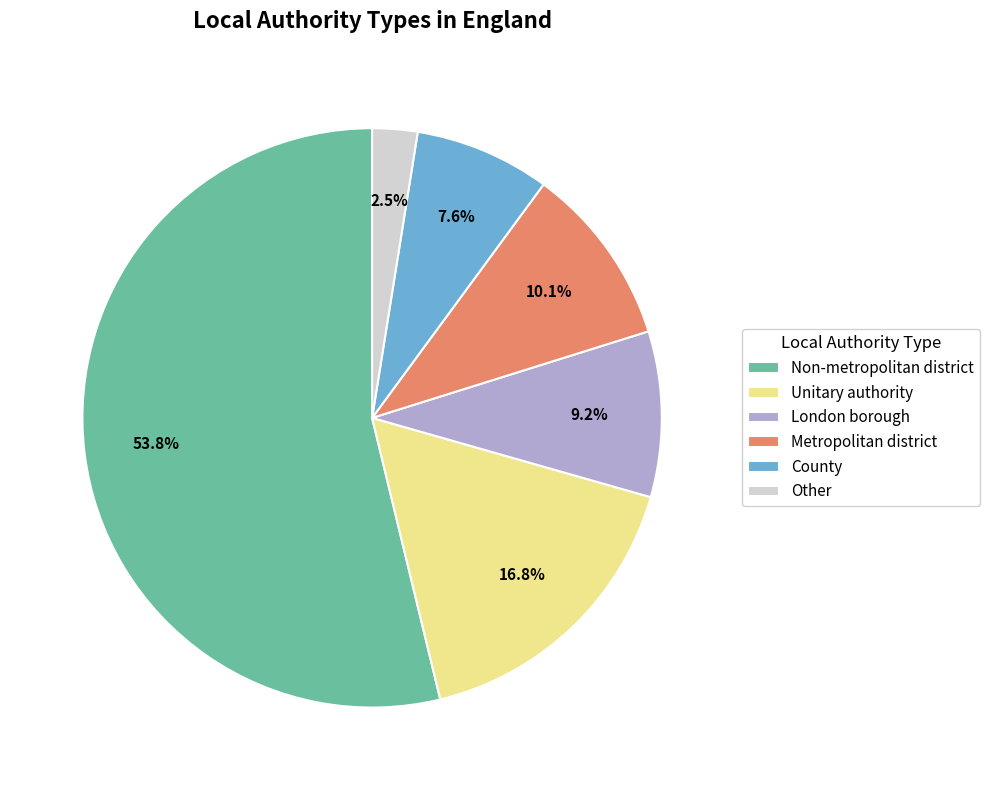

What percentage is the London borough slice, to the nearest percent?

9%